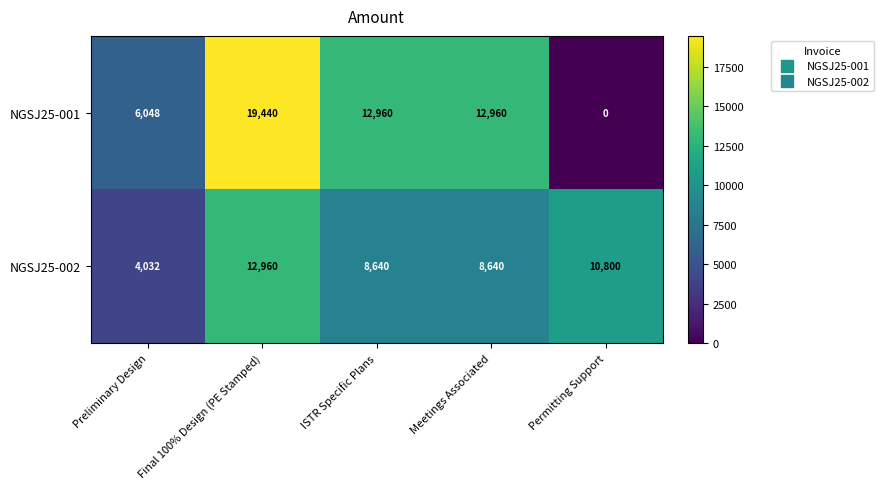

Which series has the largest total across all categories?

NGSJ25-001